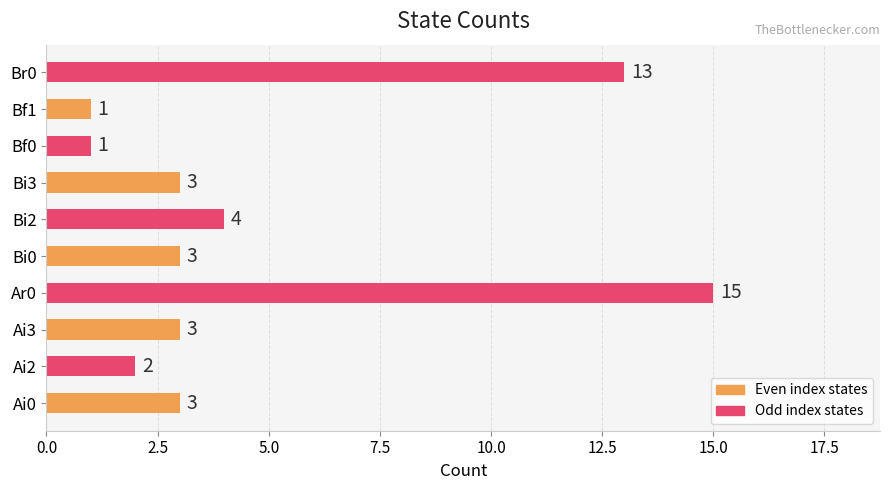

What is the ratio of the value at Bf1 to the value at Bi0?

0.3